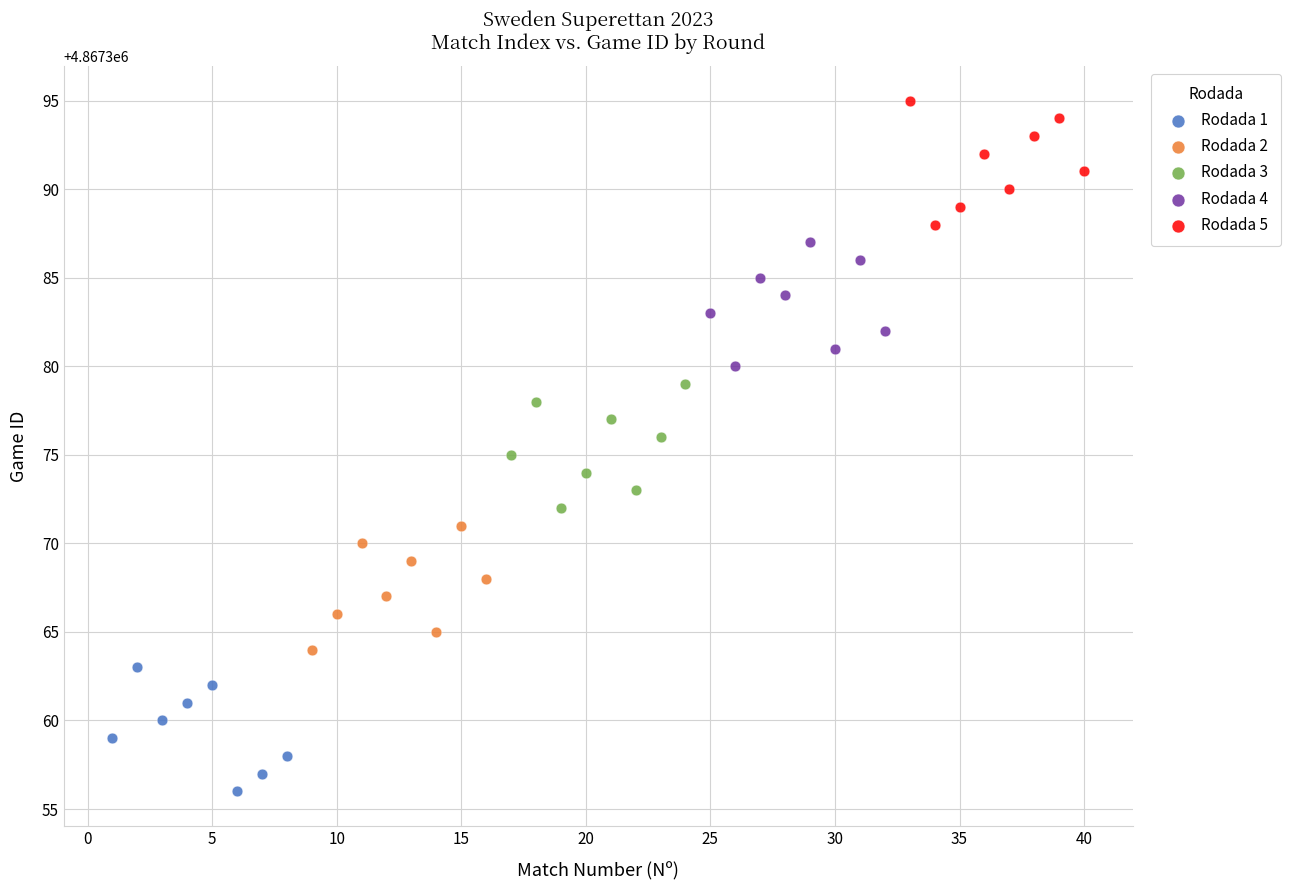

Which series reaches the maximum Y coordinate?

Rodada 5